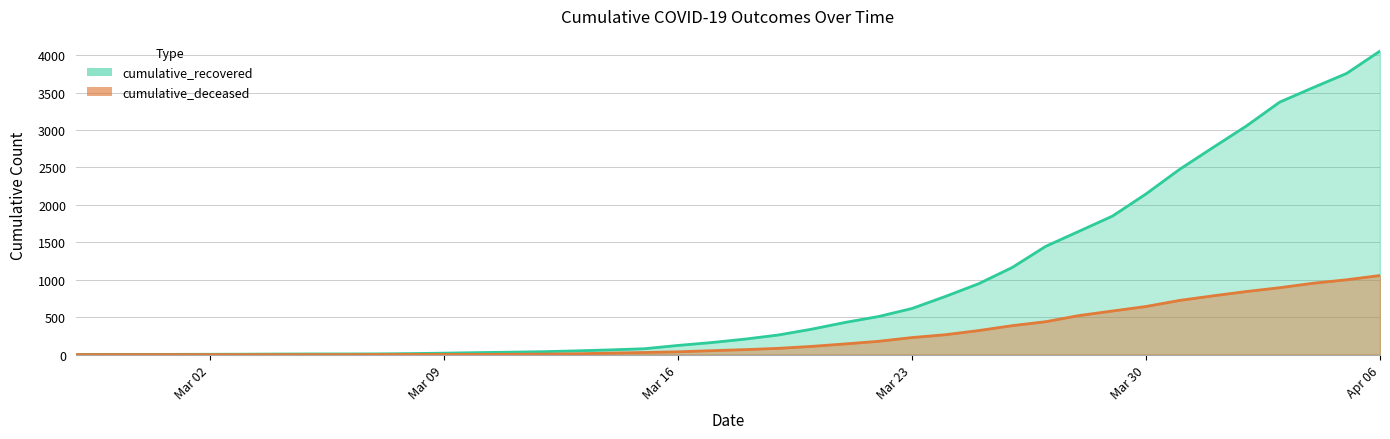

Which label corresponds to the largest value in the chart?

Apr 06